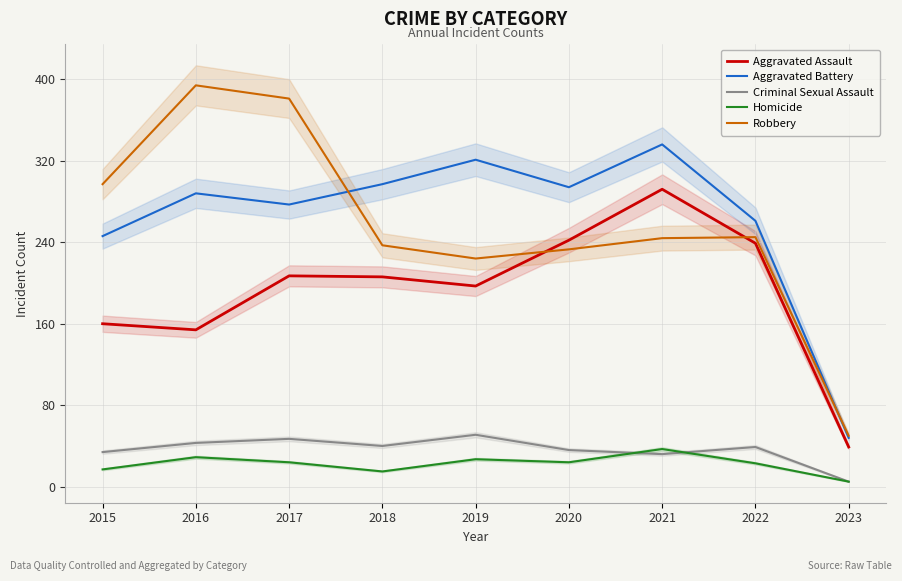

Reading left to right, transcribe all the data shown in this chart.

Aggravated Assault: 2015=160	2016=154	2017=207	2018=206	2019=197	2020=242	2021=292	2022=239	2023=39
Aggravated Battery: 2015=246	2016=288	2017=277	2018=297	2019=321	2020=294	2021=336	2022=261	2023=48
Criminal Sexual Assault: 2015=34	2016=43	2017=47	2018=40	2019=51	2020=36	2021=32	2022=39	2023=5
Homicide: 2015=17	2016=29	2017=24	2018=15	2019=27	2020=24	2021=37	2022=23	2023=5
Robbery: 2015=297	2016=394	2017=381	2018=237	2019=224	2020=233	2021=244	2022=245	2023=50